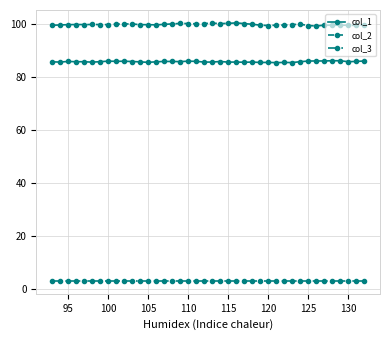

At how many categories does at least one series exceed 42?

40